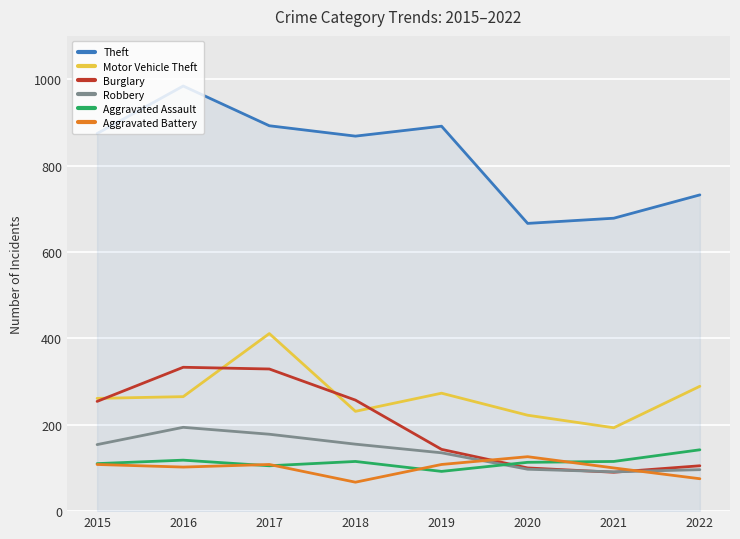

What is the difference between the highest and lowest values at 2015?

766